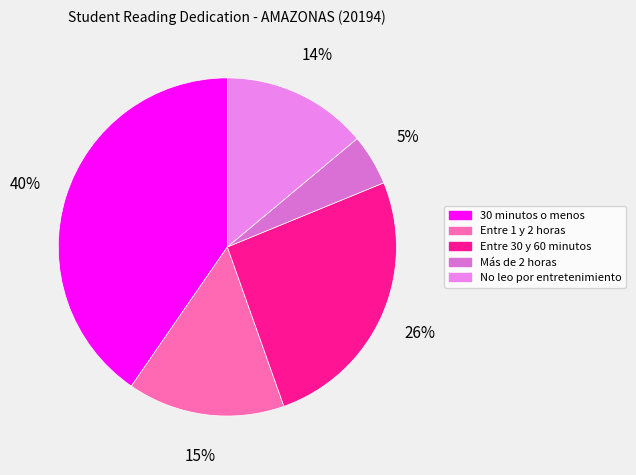

What percentage is the Entre 30 y 60 minutos slice, to the nearest percent?

26%